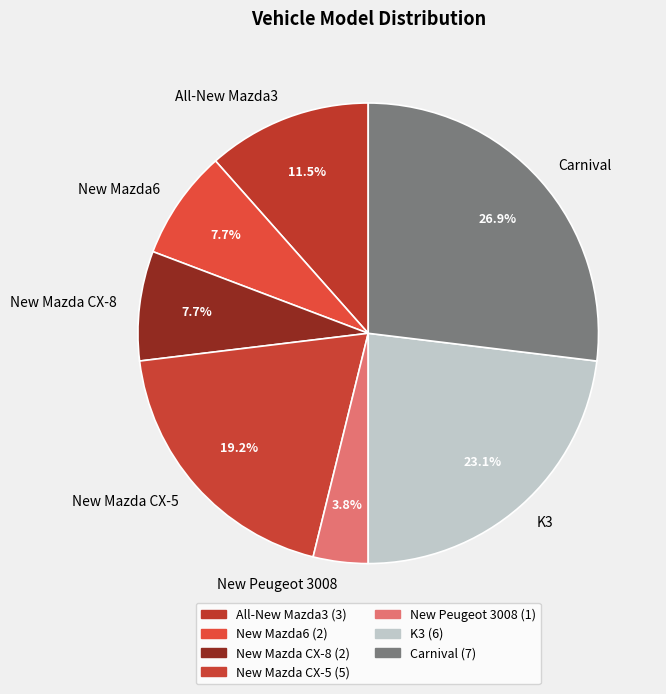

Which category has the biggest portion of the pie?

Carnival